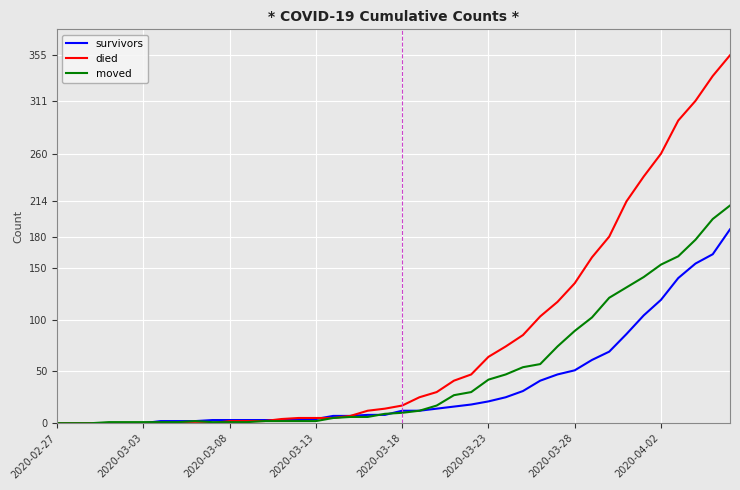

Which series has the widest spread of values?

died